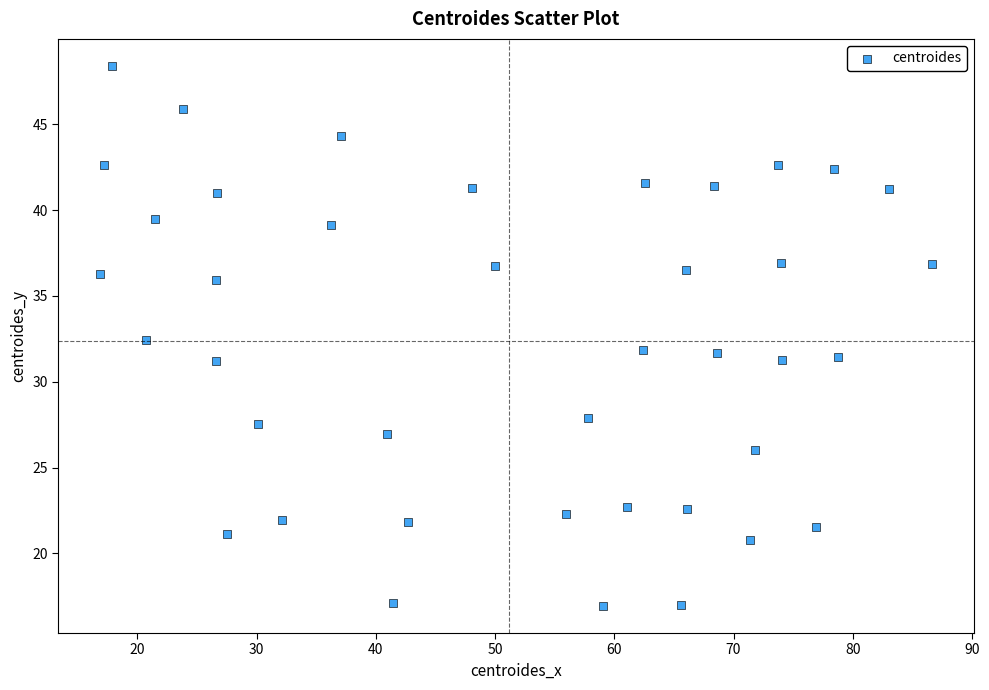

What is the range of X values (max minus min)?

69.8